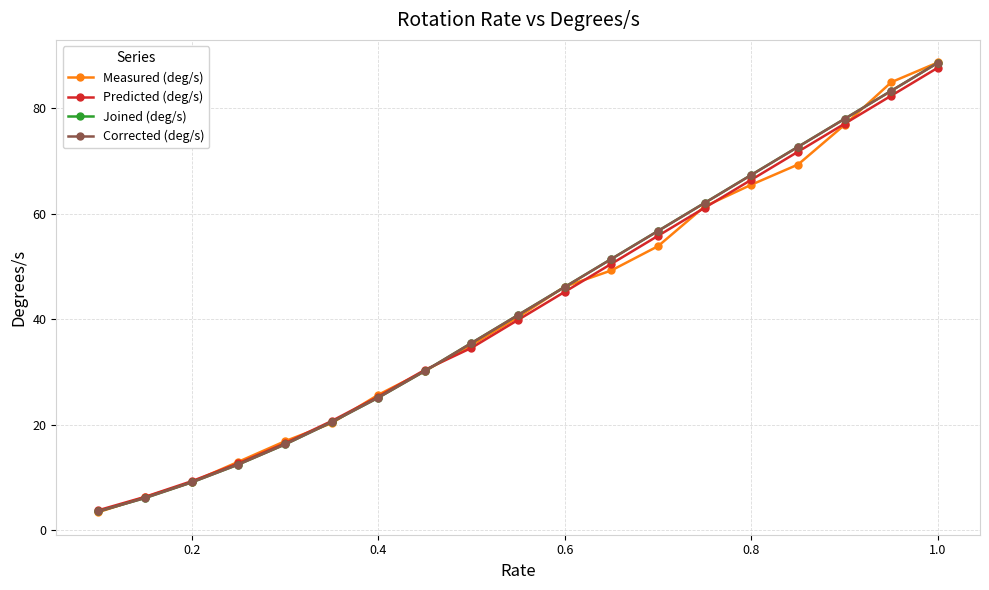

Which series ends up on top after the final intersection of Measured (deg/s) and Predicted (deg/s)?

Measured (deg/s)